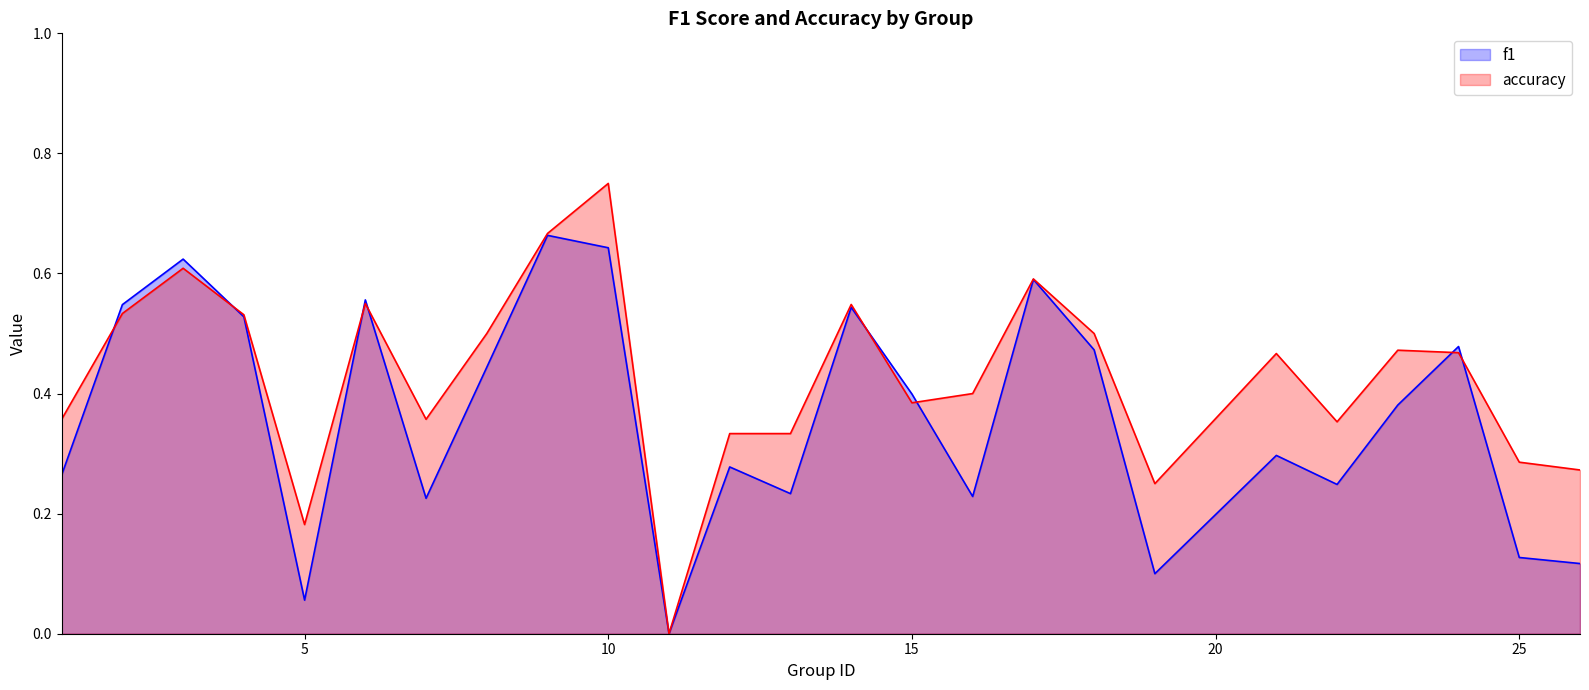

Reading left to right, extract all data points from this chart.

f1: 0.3	0.5	0.6	0.5	0.1	0.6	0.2	0.4	0.7	0.6	0.0	0.3	0.2	0.5	0.4	0.2	0.6	0.5	0.1	0.3	0.2	0.4	0.5	0.1	0.1
accuracy: 0.4	0.5	0.6	0.5	0.2	0.6	0.4	0.5	0.7	0.8	0.0	0.3	0.3	0.5	0.4	0.4	0.6	0.5	0.2	0.5	0.4	0.5	0.5	0.3	0.3